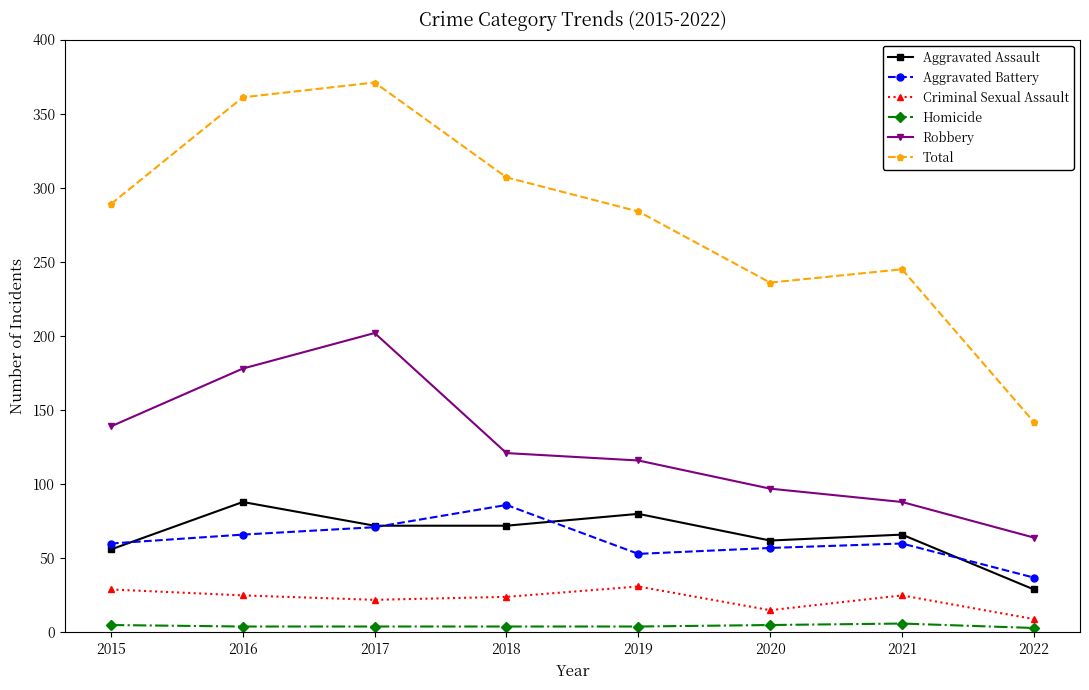

Is it true that Aggravated Assault equals 62 at 2020?

True